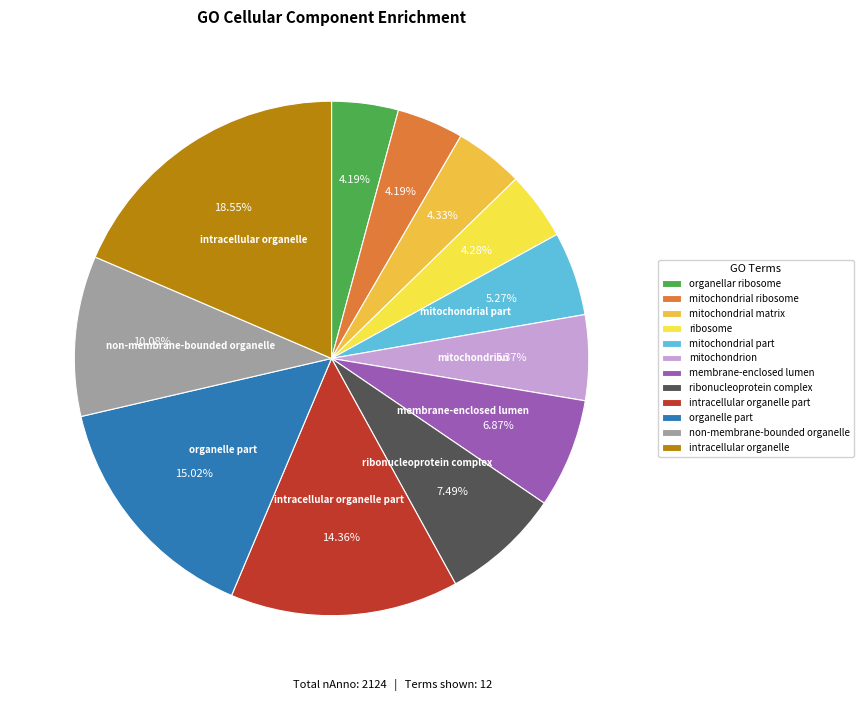

How much of the chart is everything except mitochondrion?

94.6%